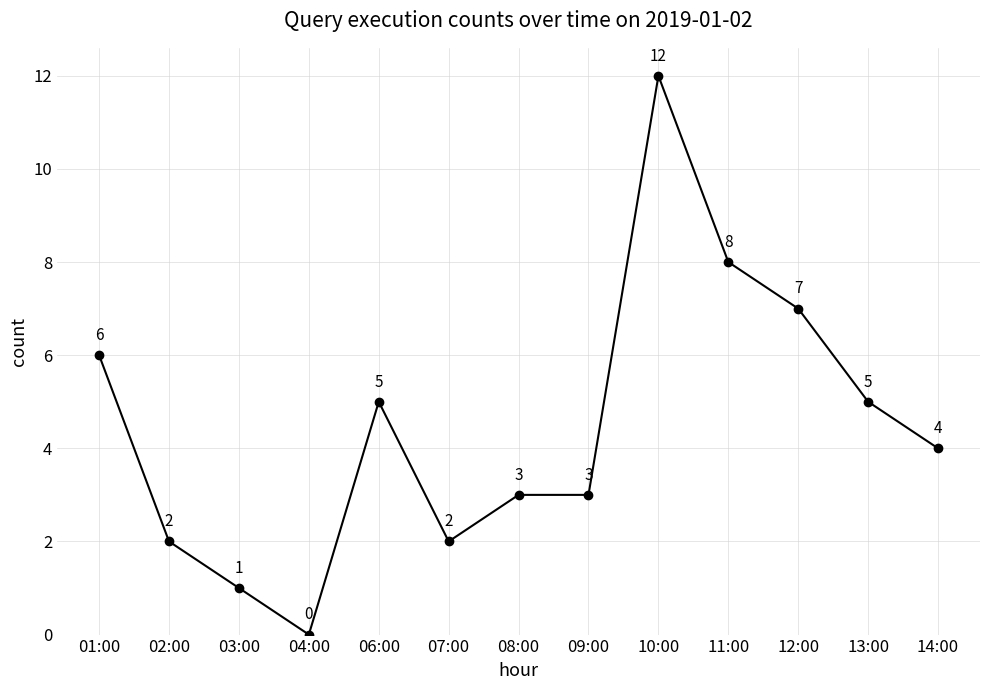

Which label corresponds to the smallest value in the chart?

04:00